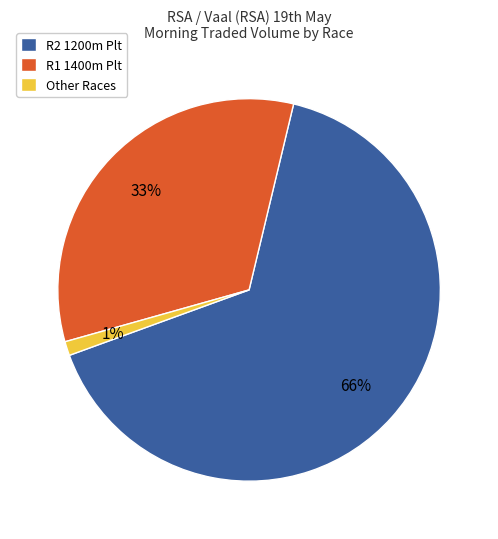

Is there a majority slice in this chart?

Yes